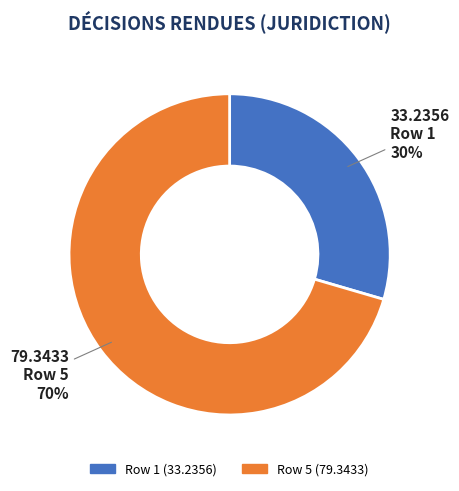

To the nearest percent, what is the combined percentage of Row 1 and Row 5?

100%